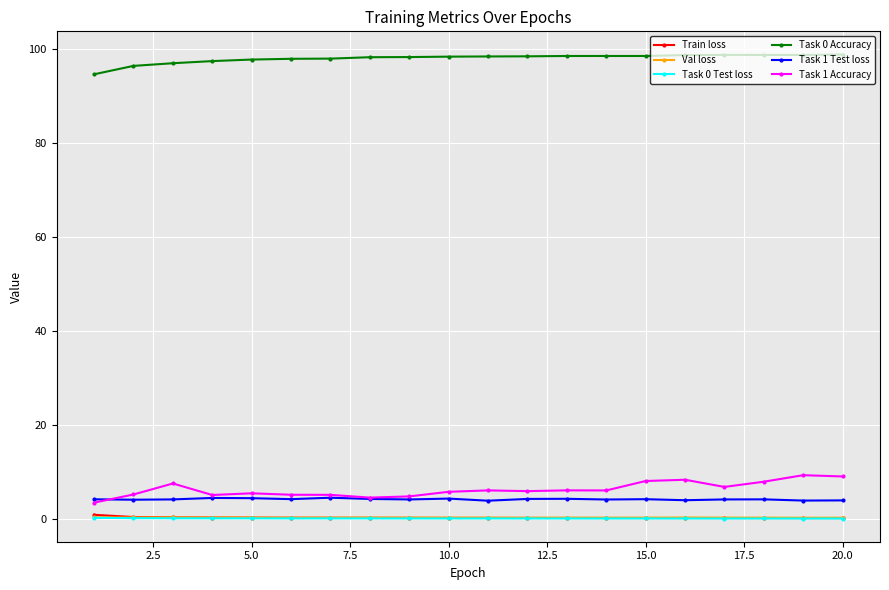

What is the value of the Task 1 Test loss point at the 20th from the left?

3.9